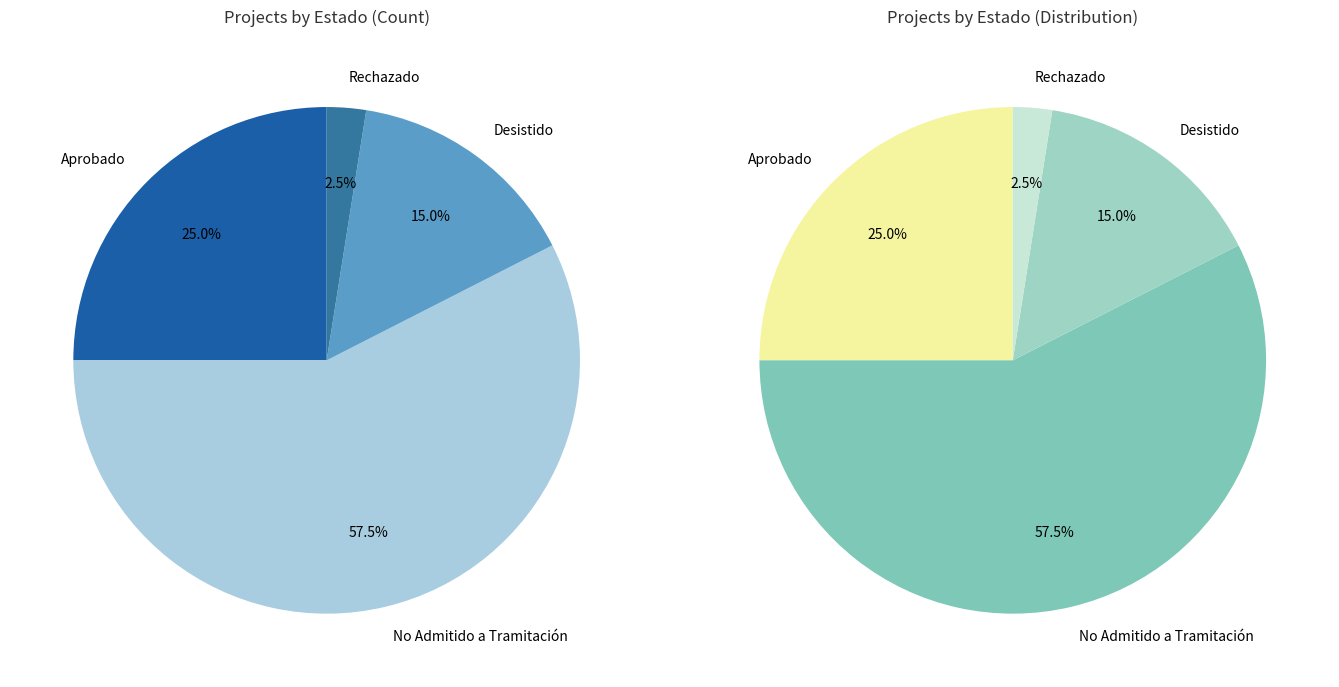

True or false: EIA accounts for 6% of the total.

False